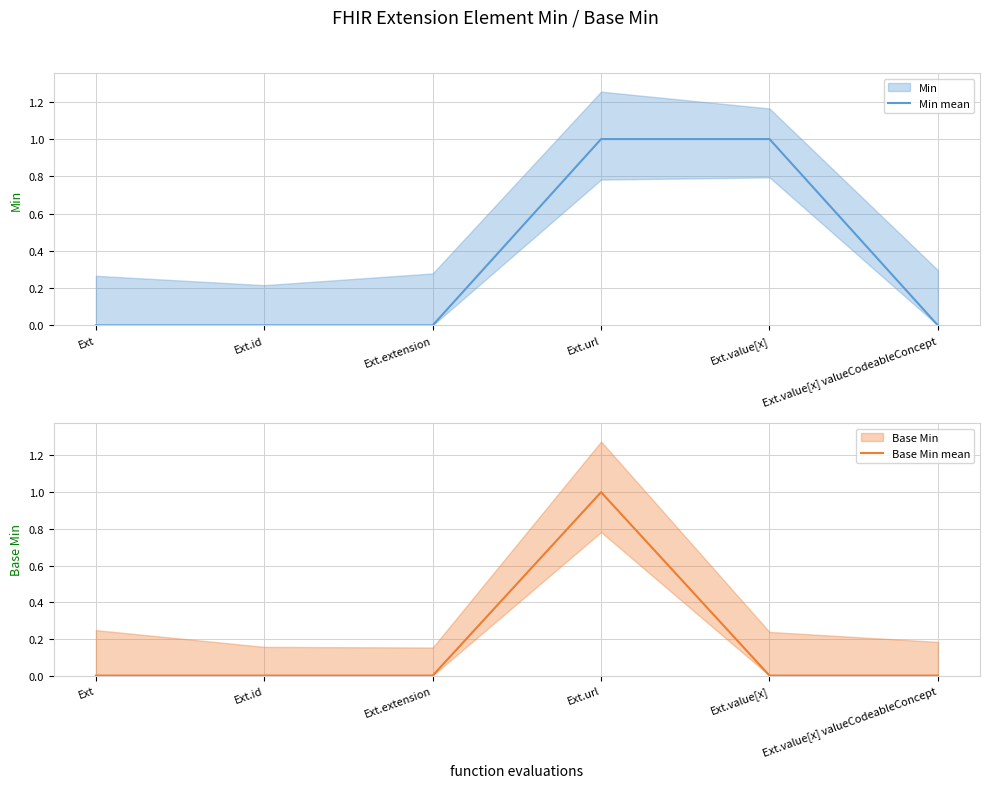

What is the label of the 5th point from the right?

Ext.id